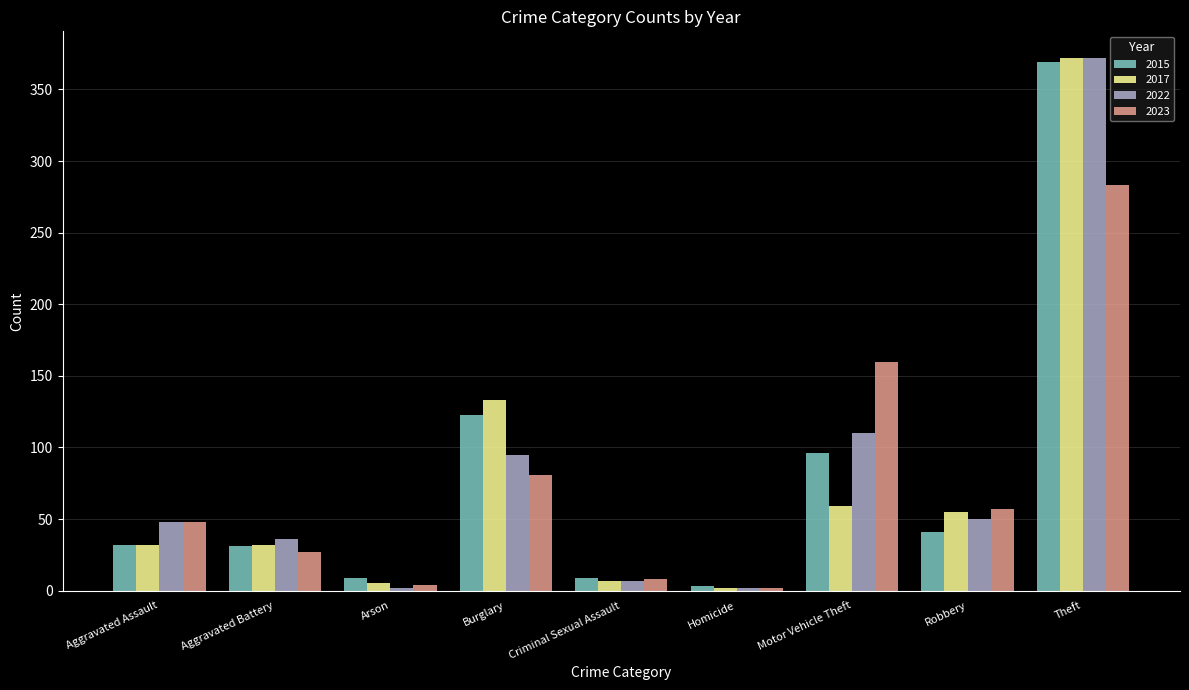

What is the spread (max minus min) of values at Aggravated Battery?

9